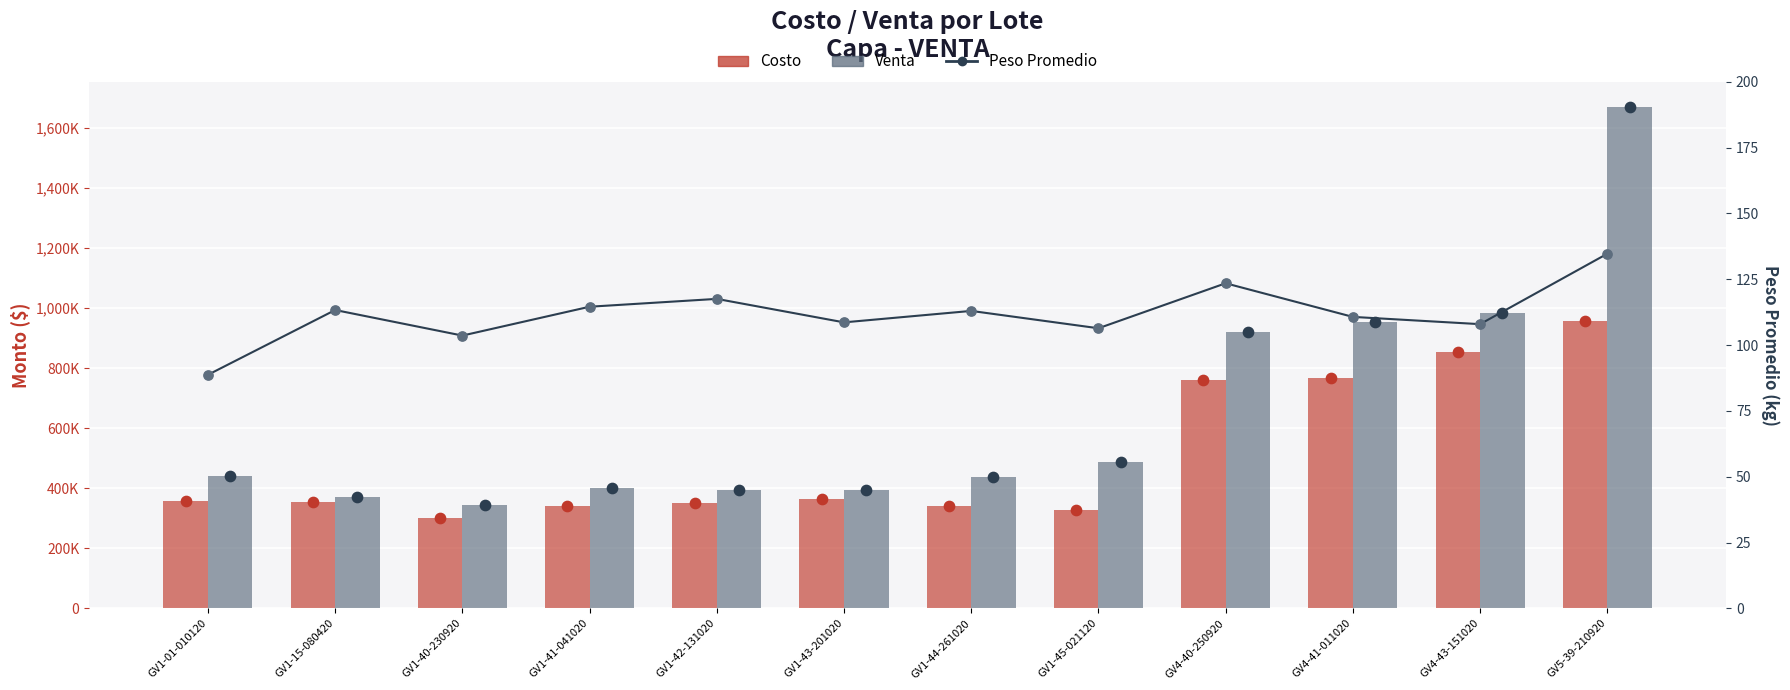

What is the change in value from GV1-40-230920 to GV4-40-250920?

+19.9